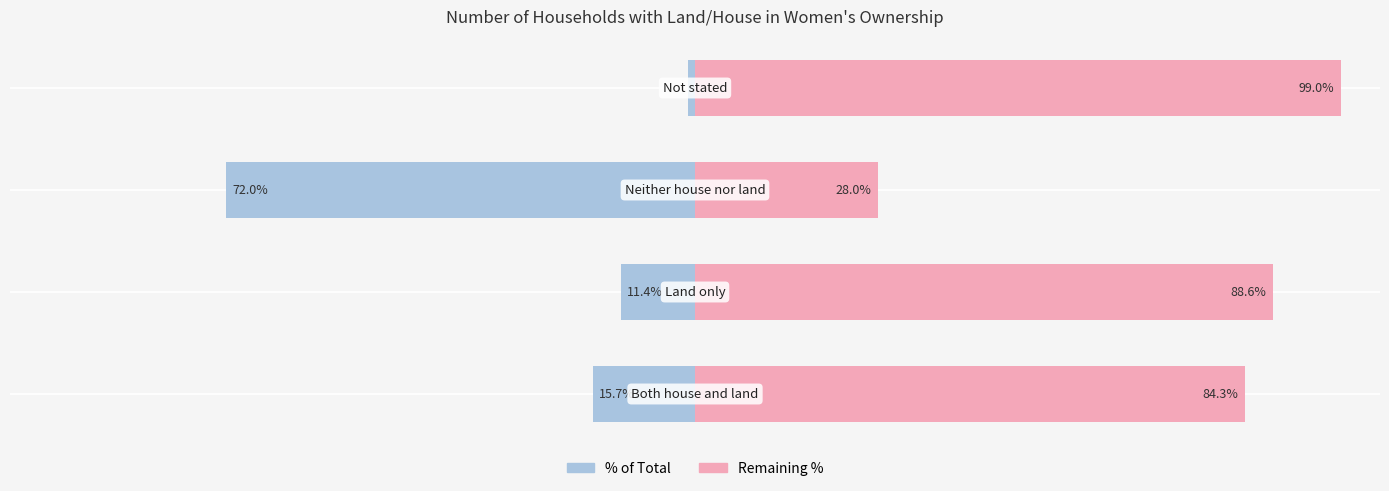

At how many categories does at least one series exceed 77?

3